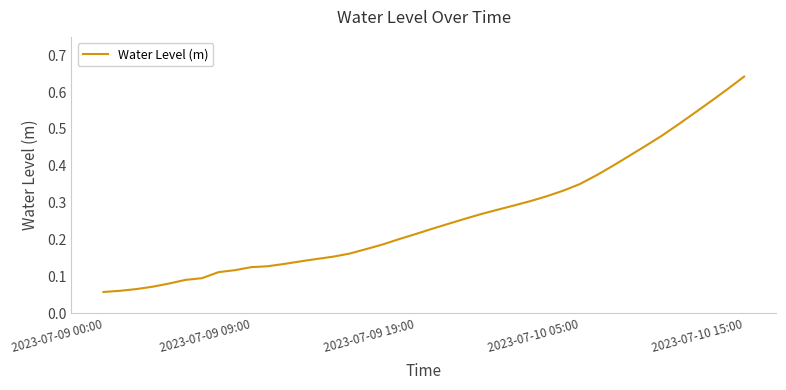

What is the difference between the maximum and minimum values?

0.6